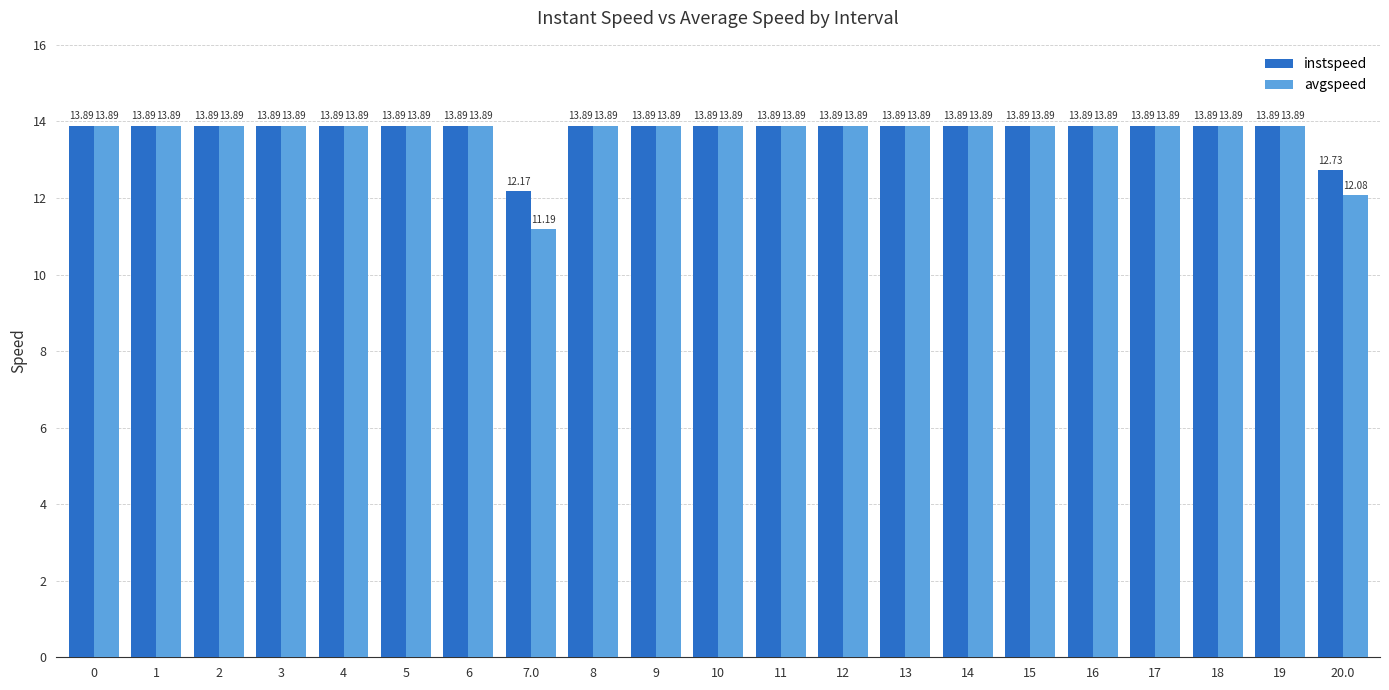

How many data points in avgspeed are less than 13?

2